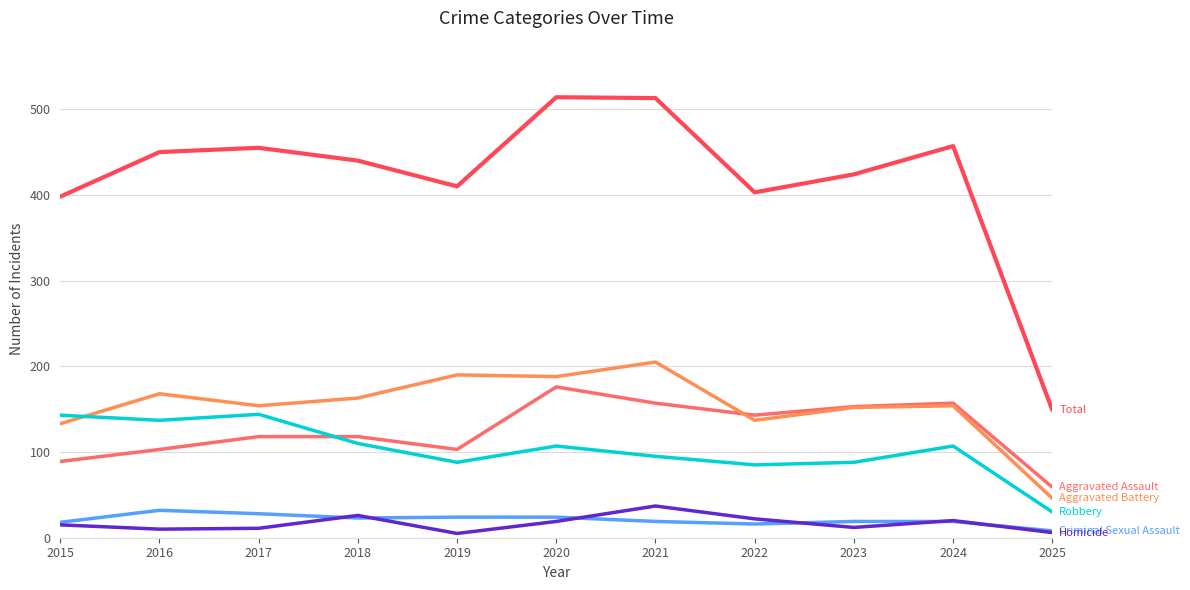

What is the smallest value displayed?

5